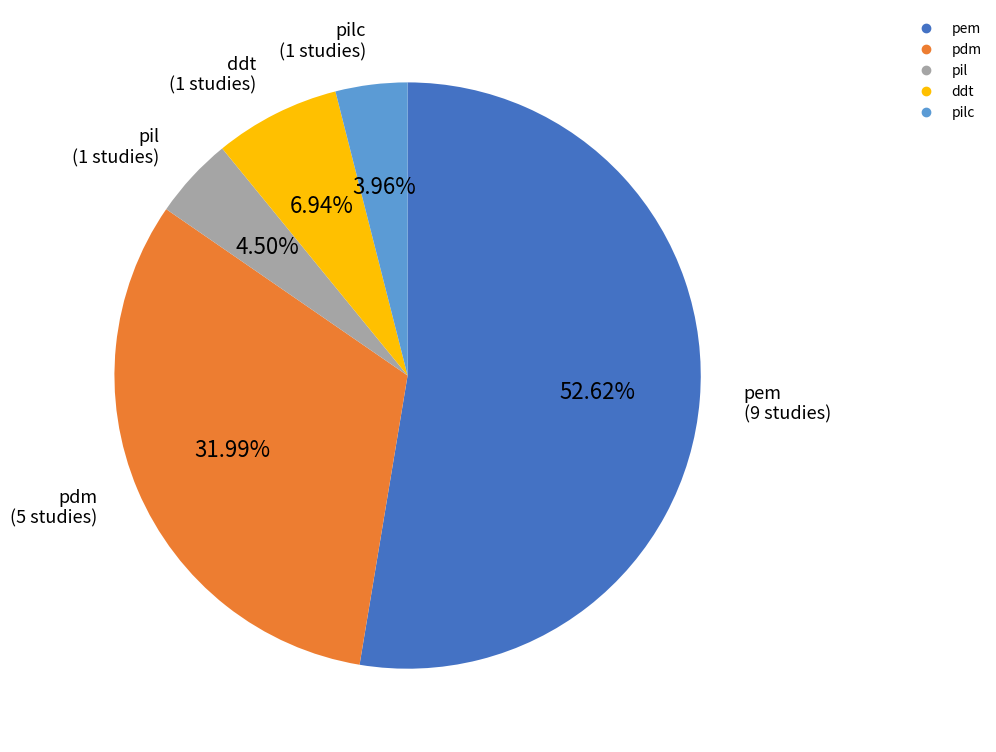

Is there any slice that represents more than half of the pie?

Yes